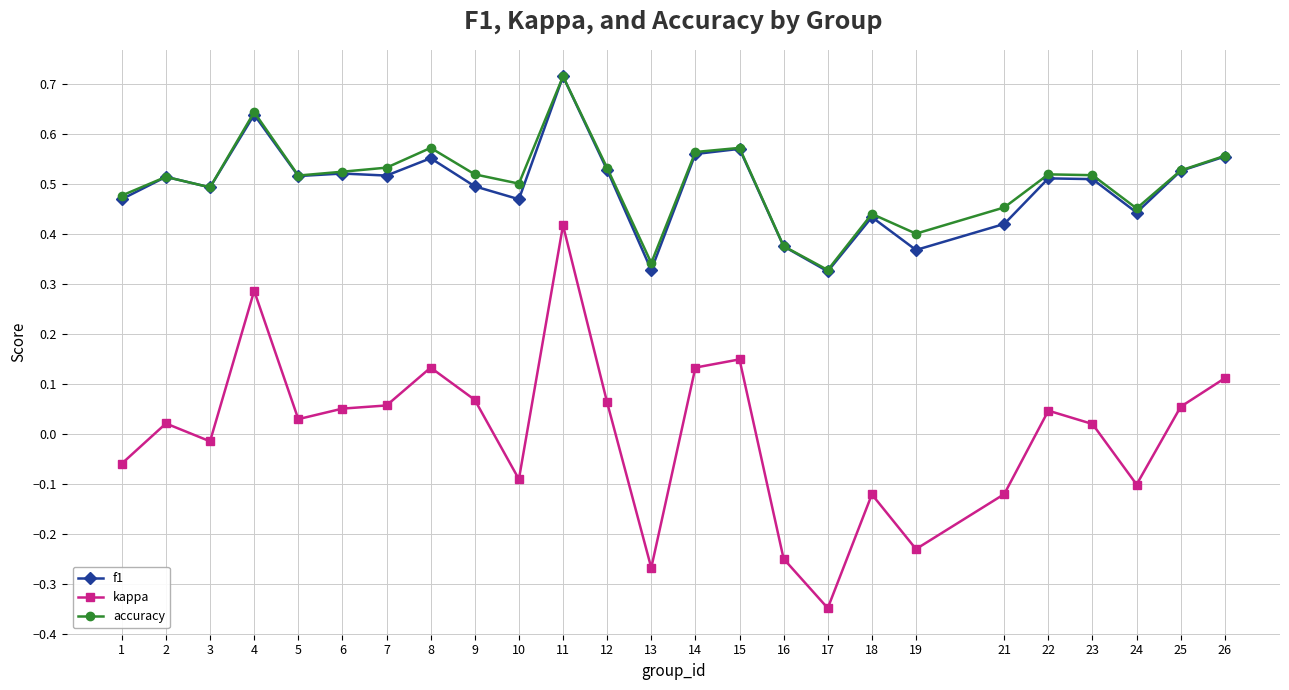

Which label corresponds to the largest value in the chart?

11